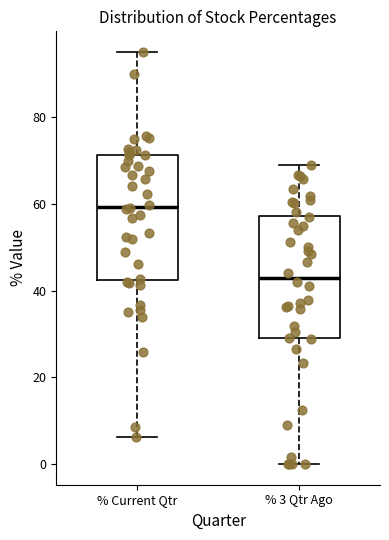

Where does the median line of the box for % 3 Qtr Ago sit on the y-axis? The values are not printed on the chart, so give them approximately, as read against the axis.

42